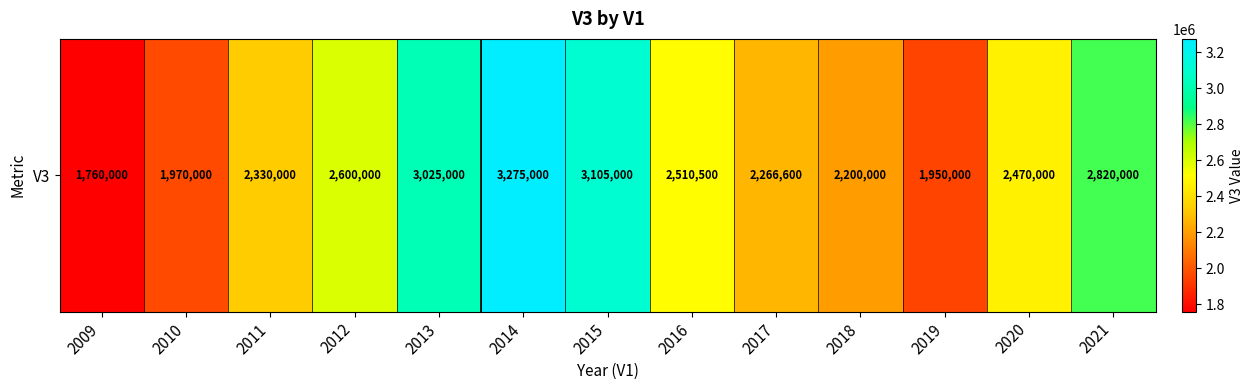

Which label corresponds to the smallest value in the chart?

2009